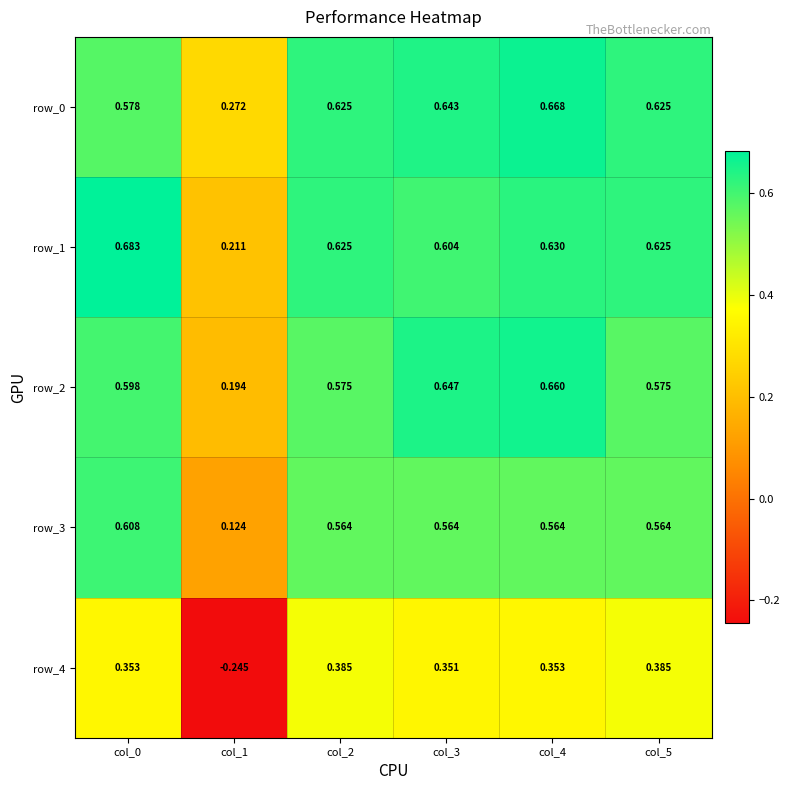

Is the value of row_1 at col_4 greater than the value of row_0 at col_4?

No